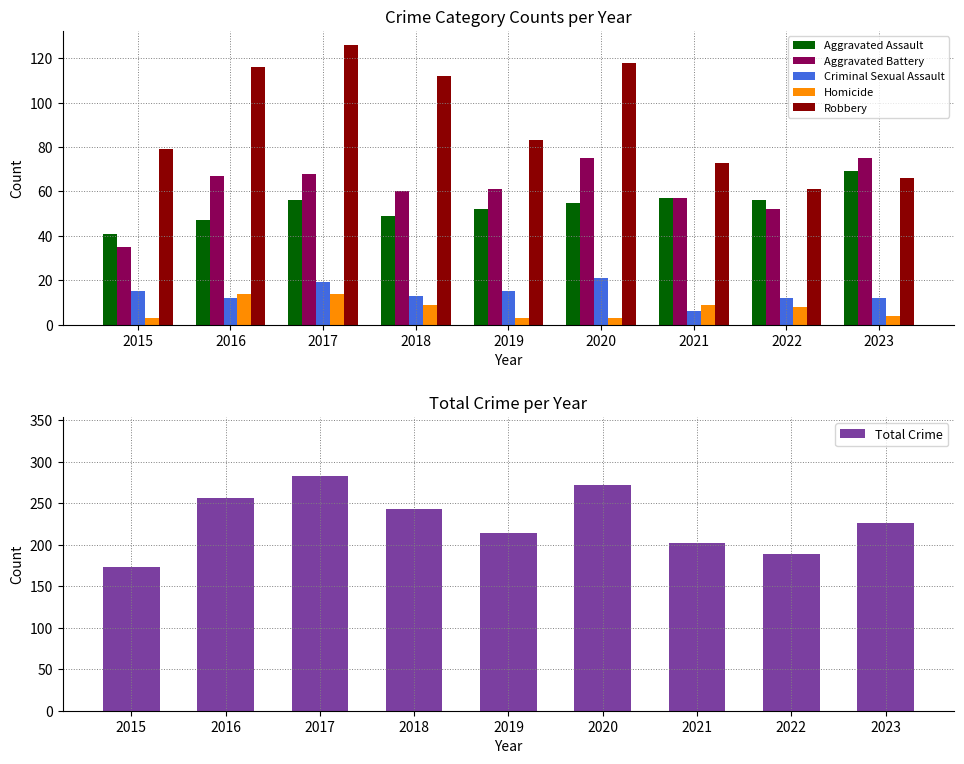

What is the highest value of the Total Crime series?

283